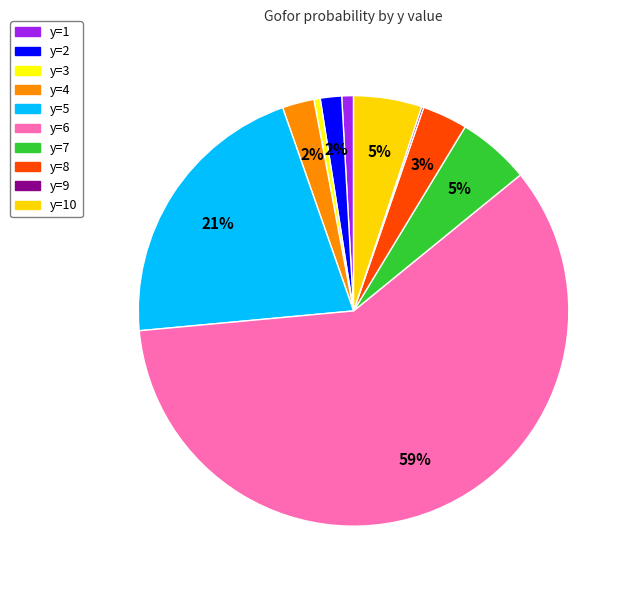

How many slices are in this pie chart?

10